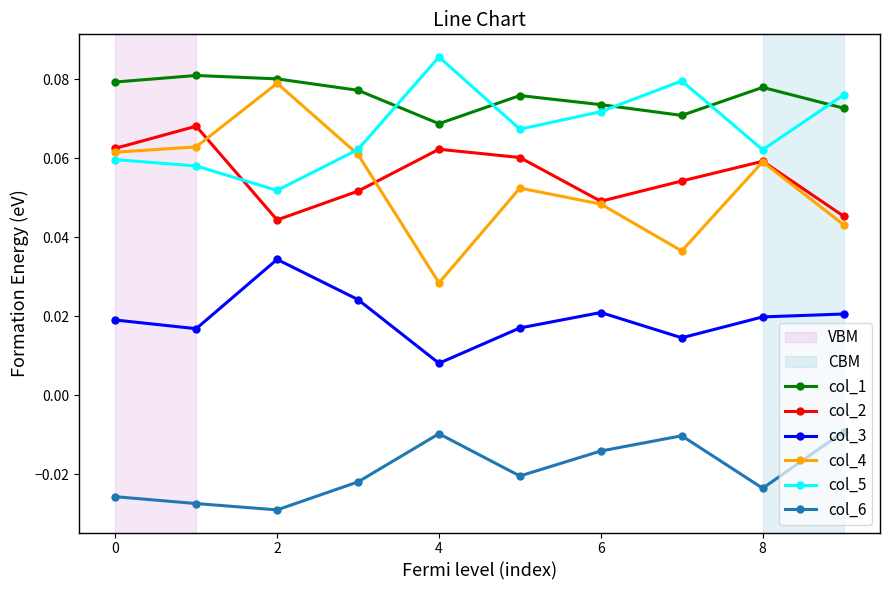

Which series has the largest range (max minus min)?

col_4